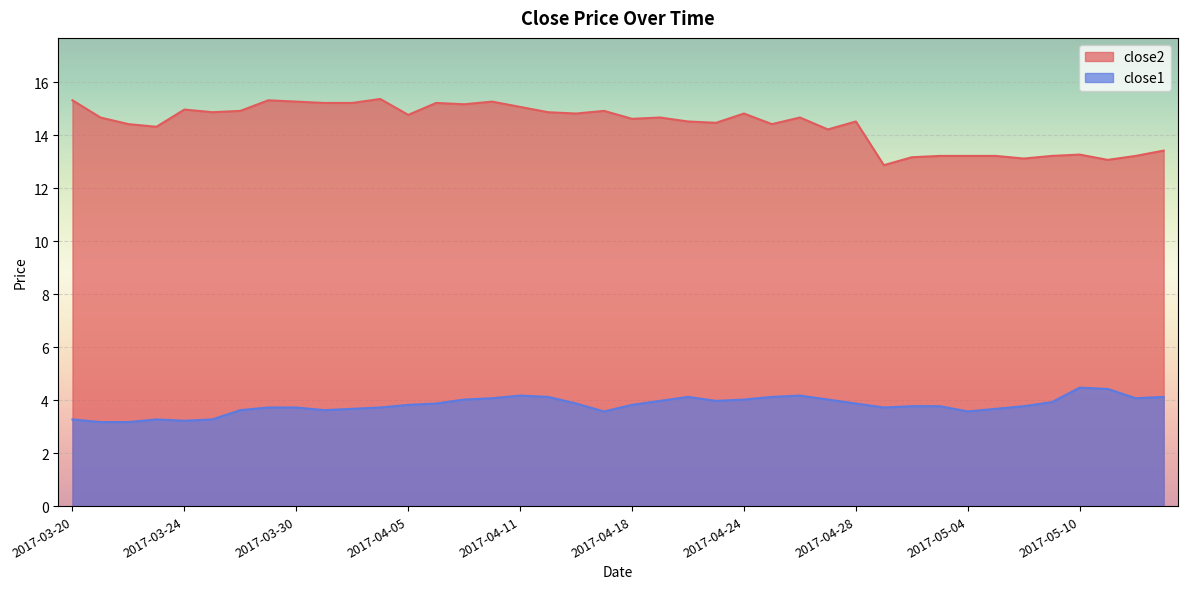

True or false: close1 and close2 intersect in this chart.

False